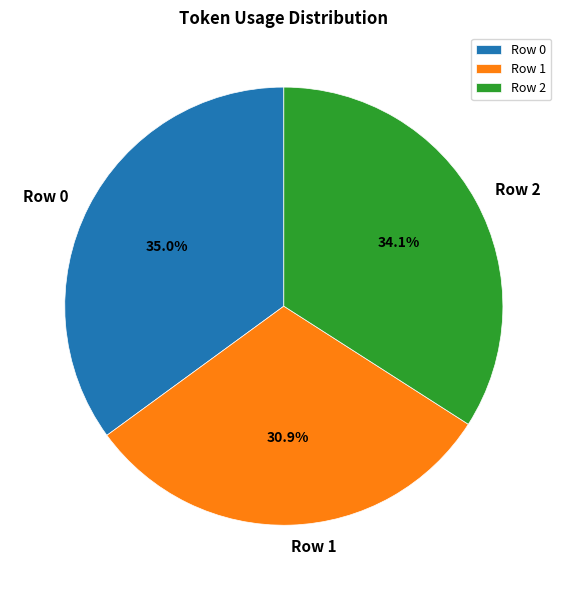

What is the smallest slice in the pie chart?

Row 1